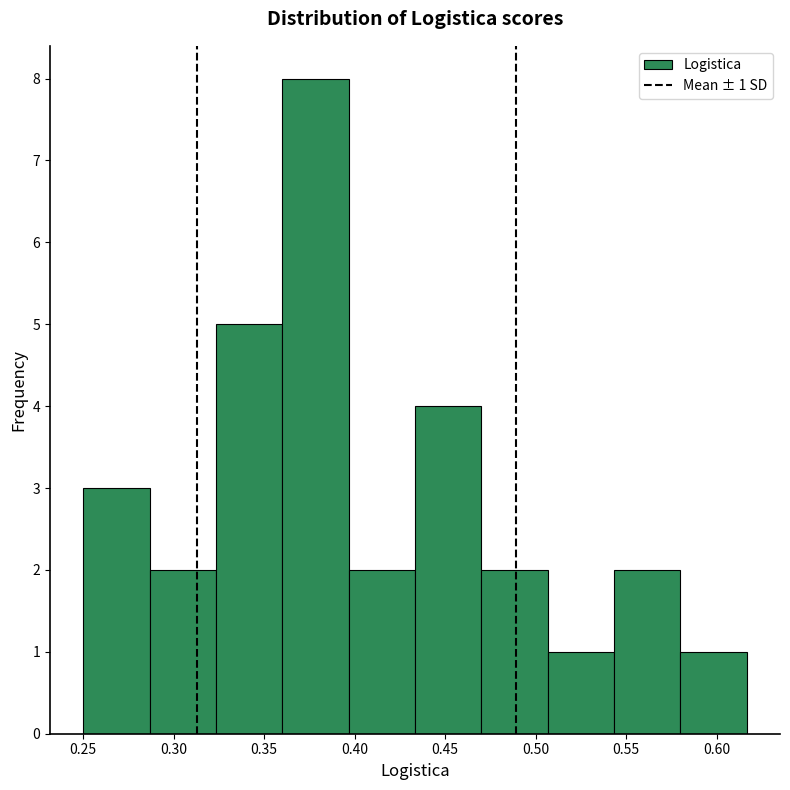

Which range on the x-axis has the tallest bar?

0.360 to 0.395